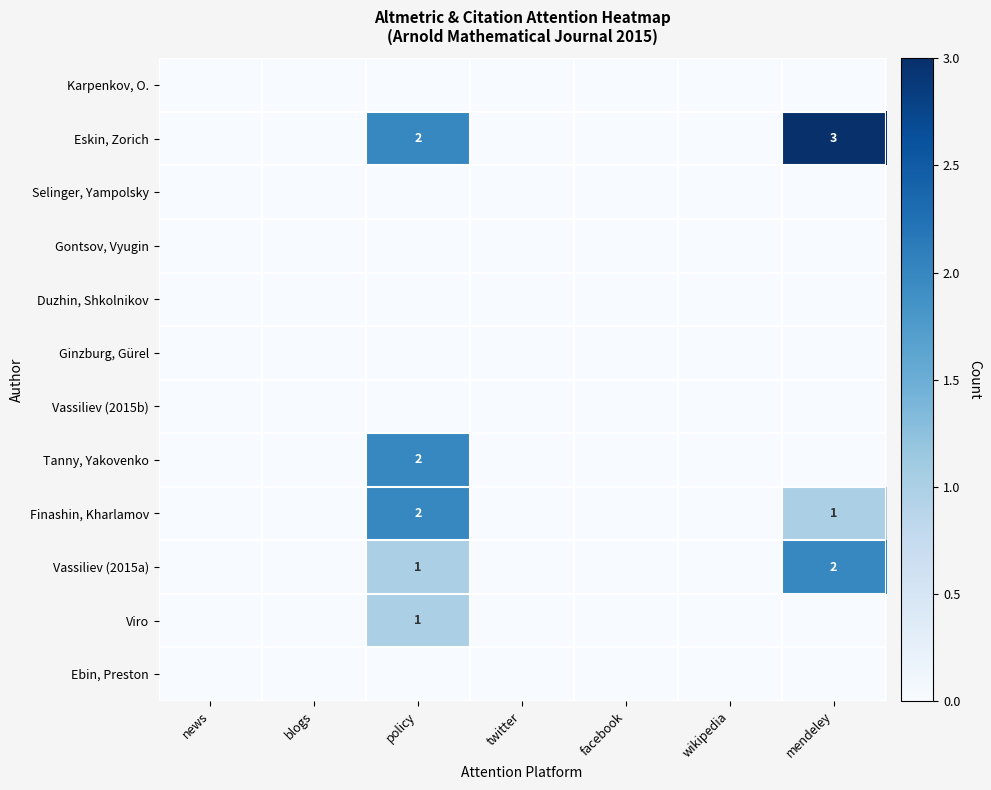

Is it true that Viro equals 1 at policy?

True